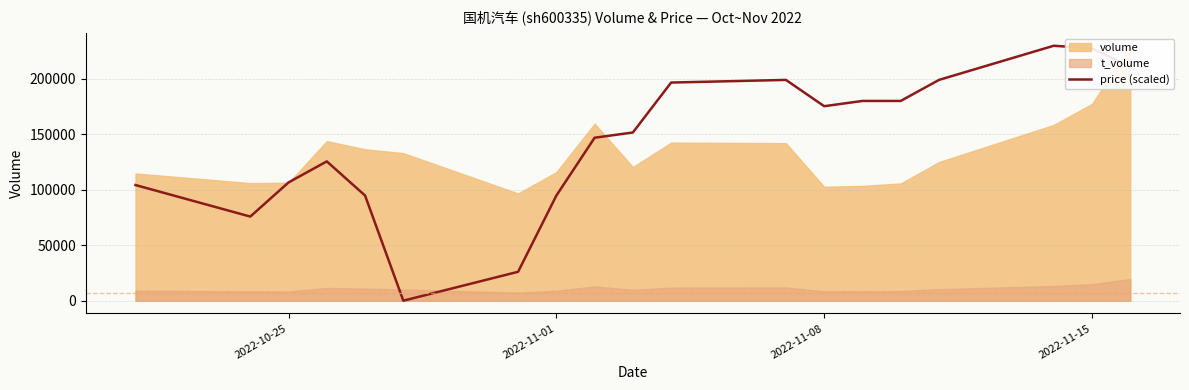

What is the sum of all values?

2725037.6